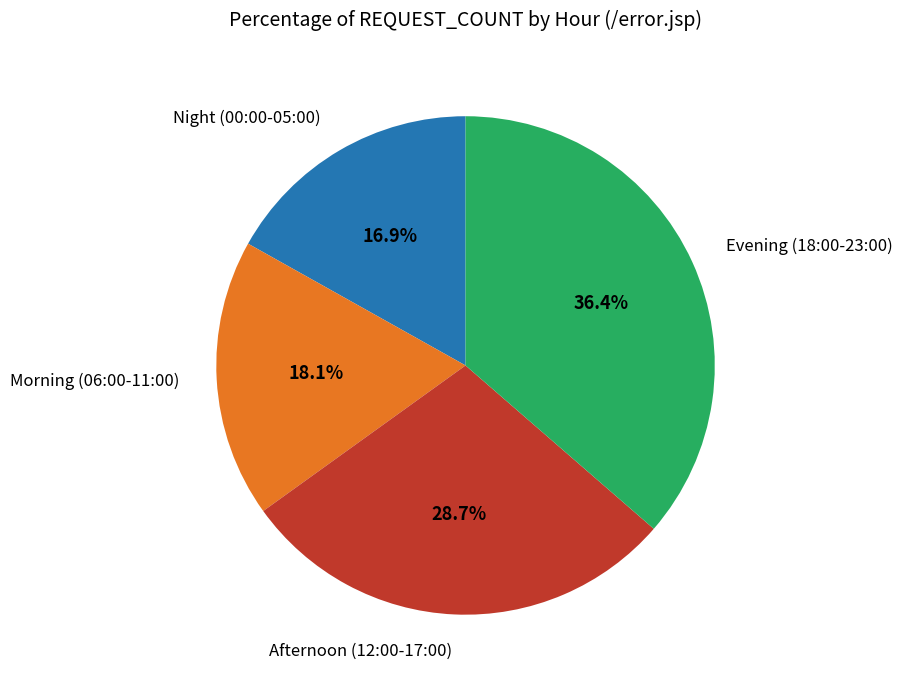

What is the largest slice in the pie chart?

Evening (18:00-23:00)